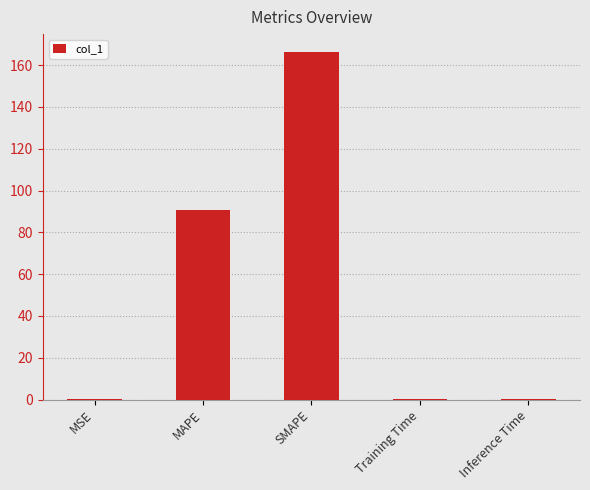

At which category does the chart reach its peak across all series?

SMAPE